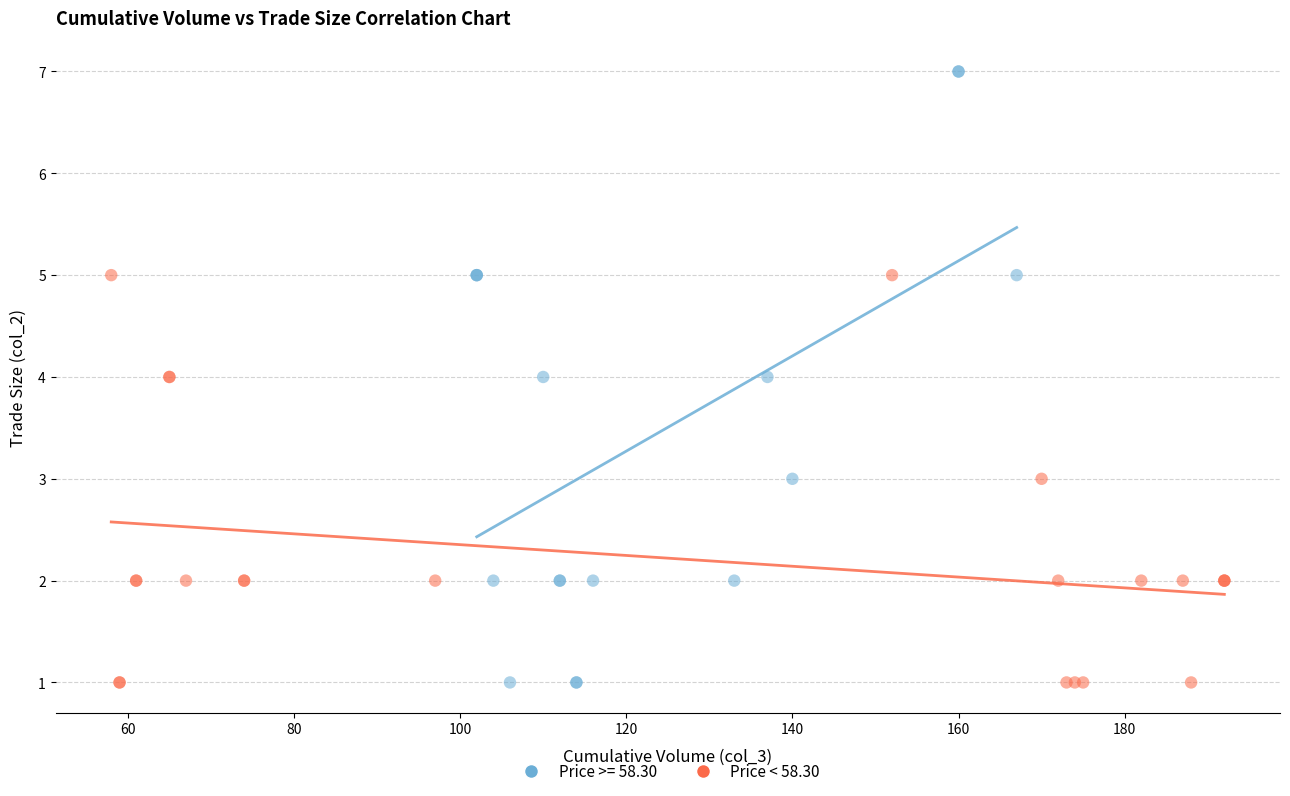

Which series reaches the maximum Y coordinate?

Price >= 58.30